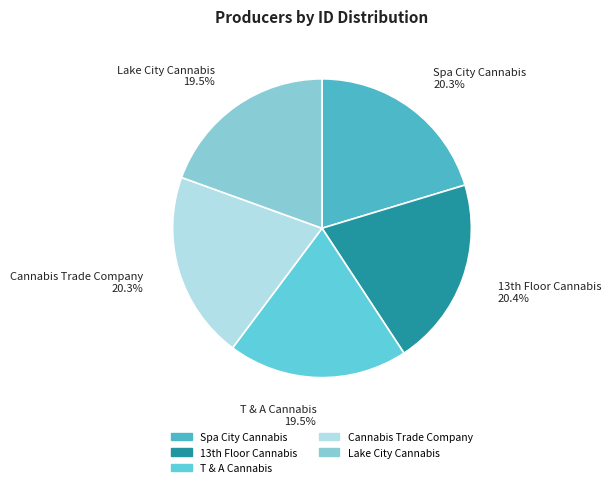

What is the total percentage of Spa City Cannabis and T & A Cannabis?

39.8%